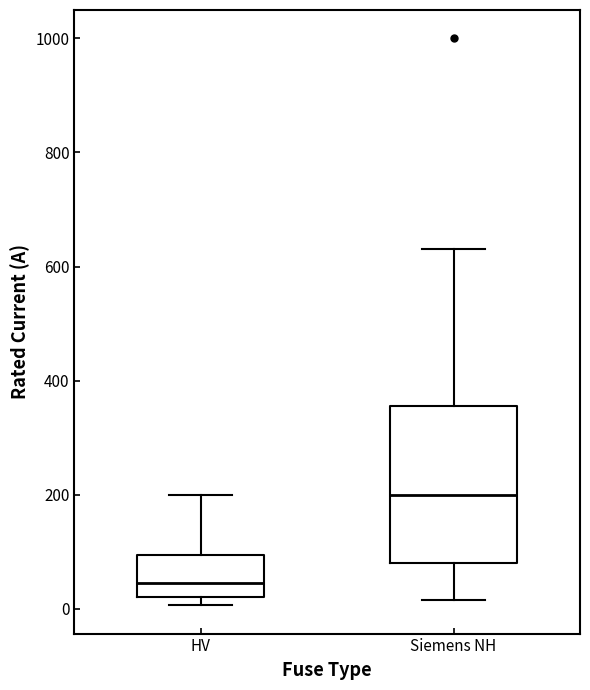

Which box has the highest median line?

Siemens NH